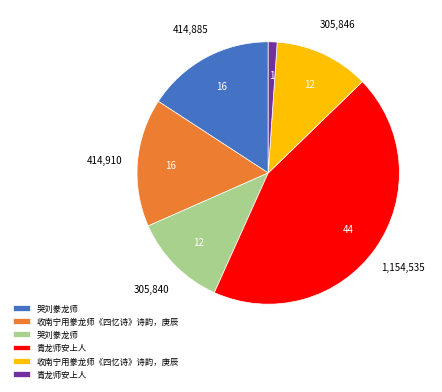

Is there a majority slice in this chart?

No